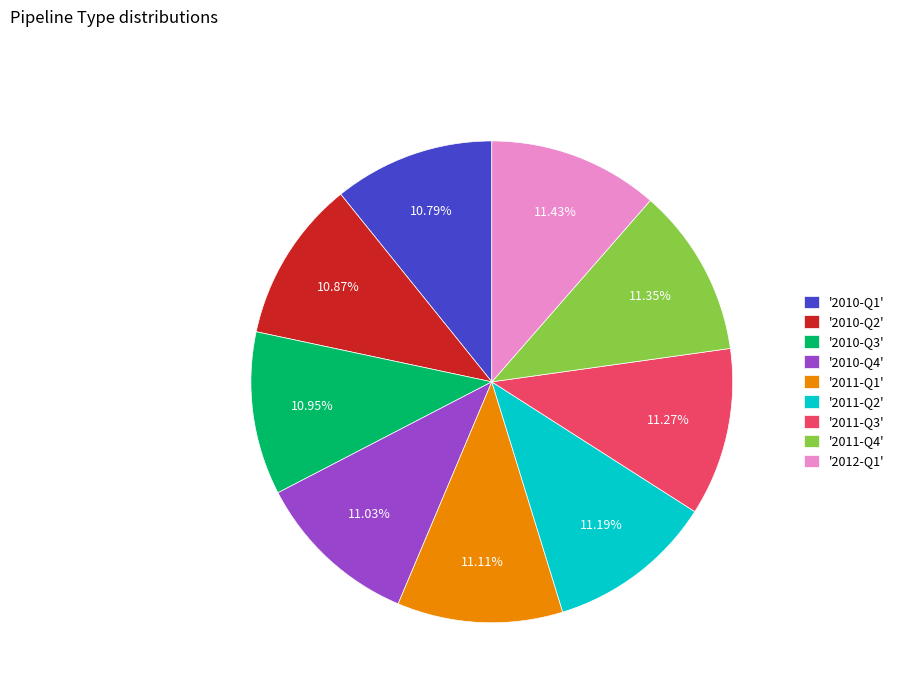

Do '2011-Q4' and '2011-Q1' together represent more than half of the pie?

No